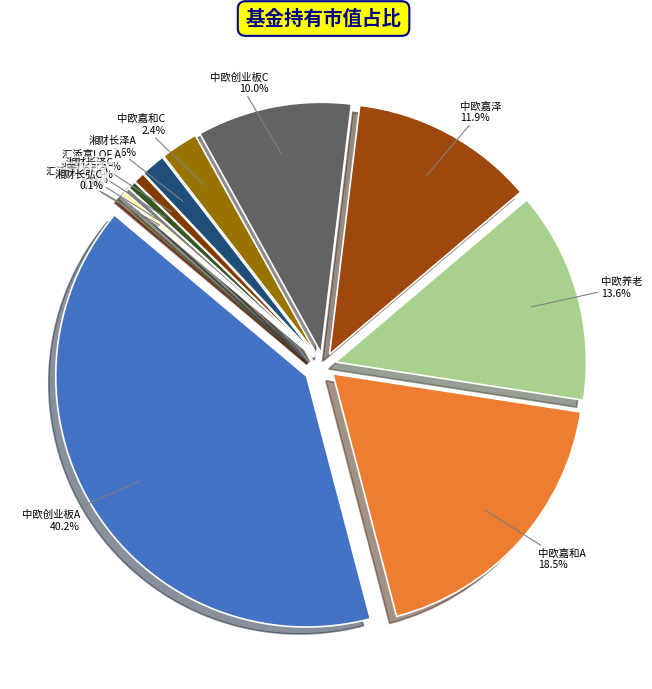

True or false: 湘财长泽灵活配置混合C accounts for 1% of the total.

True